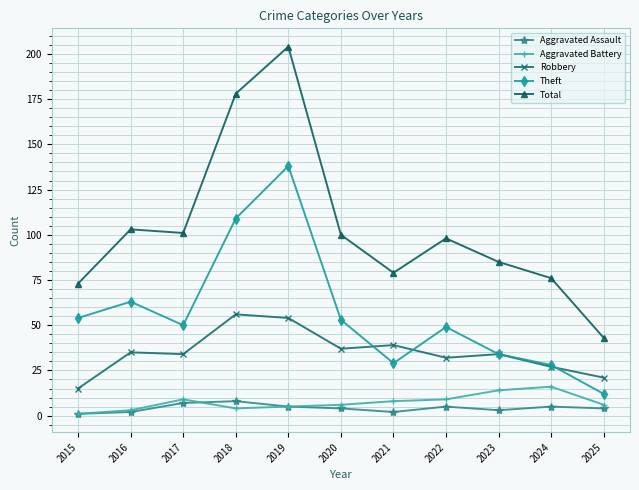

What is the difference between the maximum and minimum values in the Total series?

161